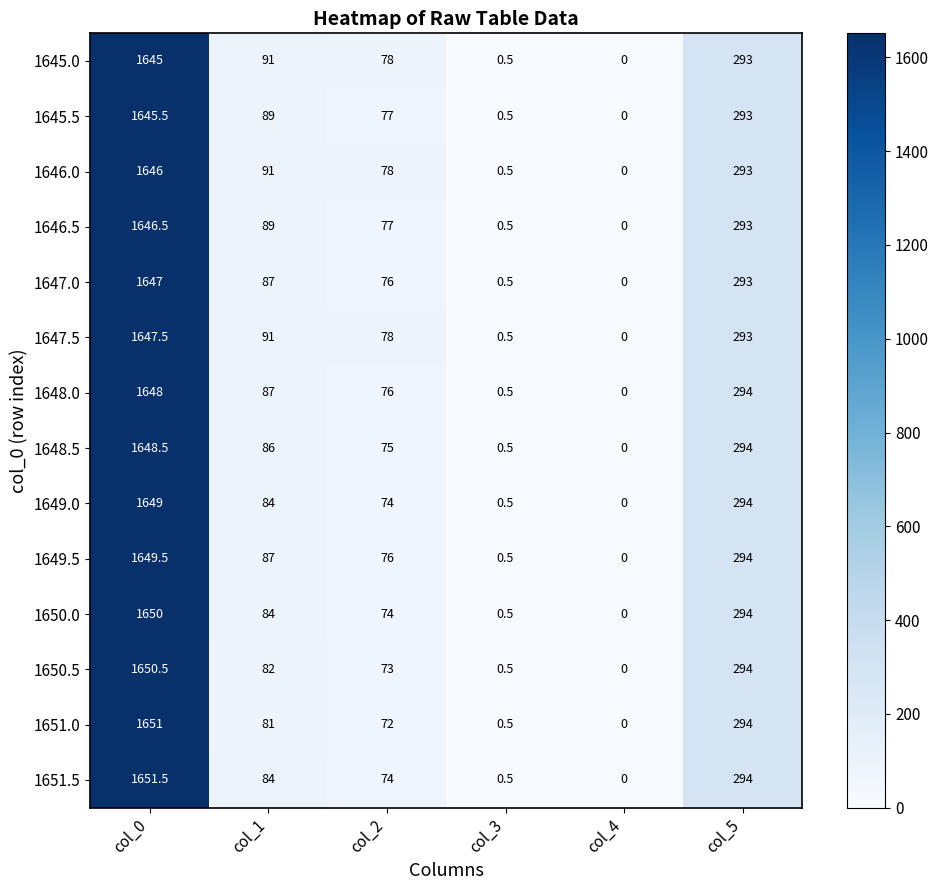

What is the spread (max minus min) of values at col_2?

6.0